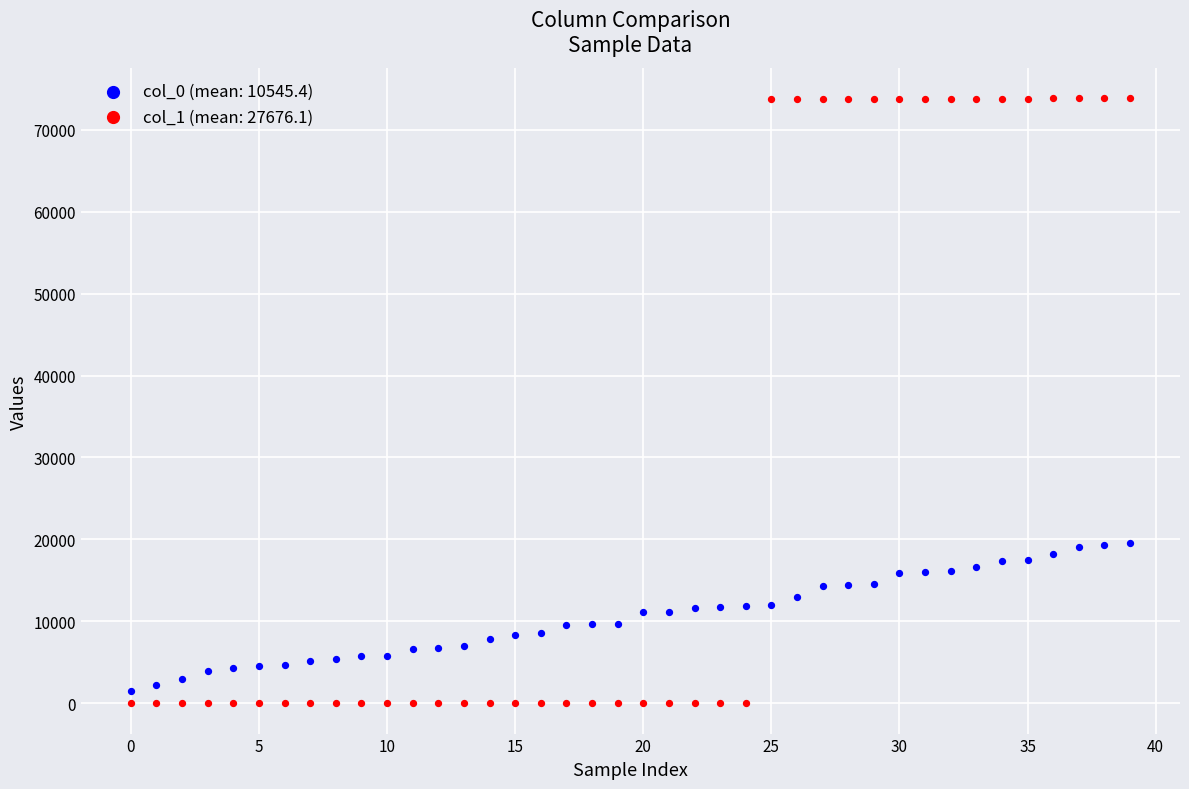

What are all the series names shown in the legend?

col_0 (mean: 10545.4), col_1 (mean: 27676.1)